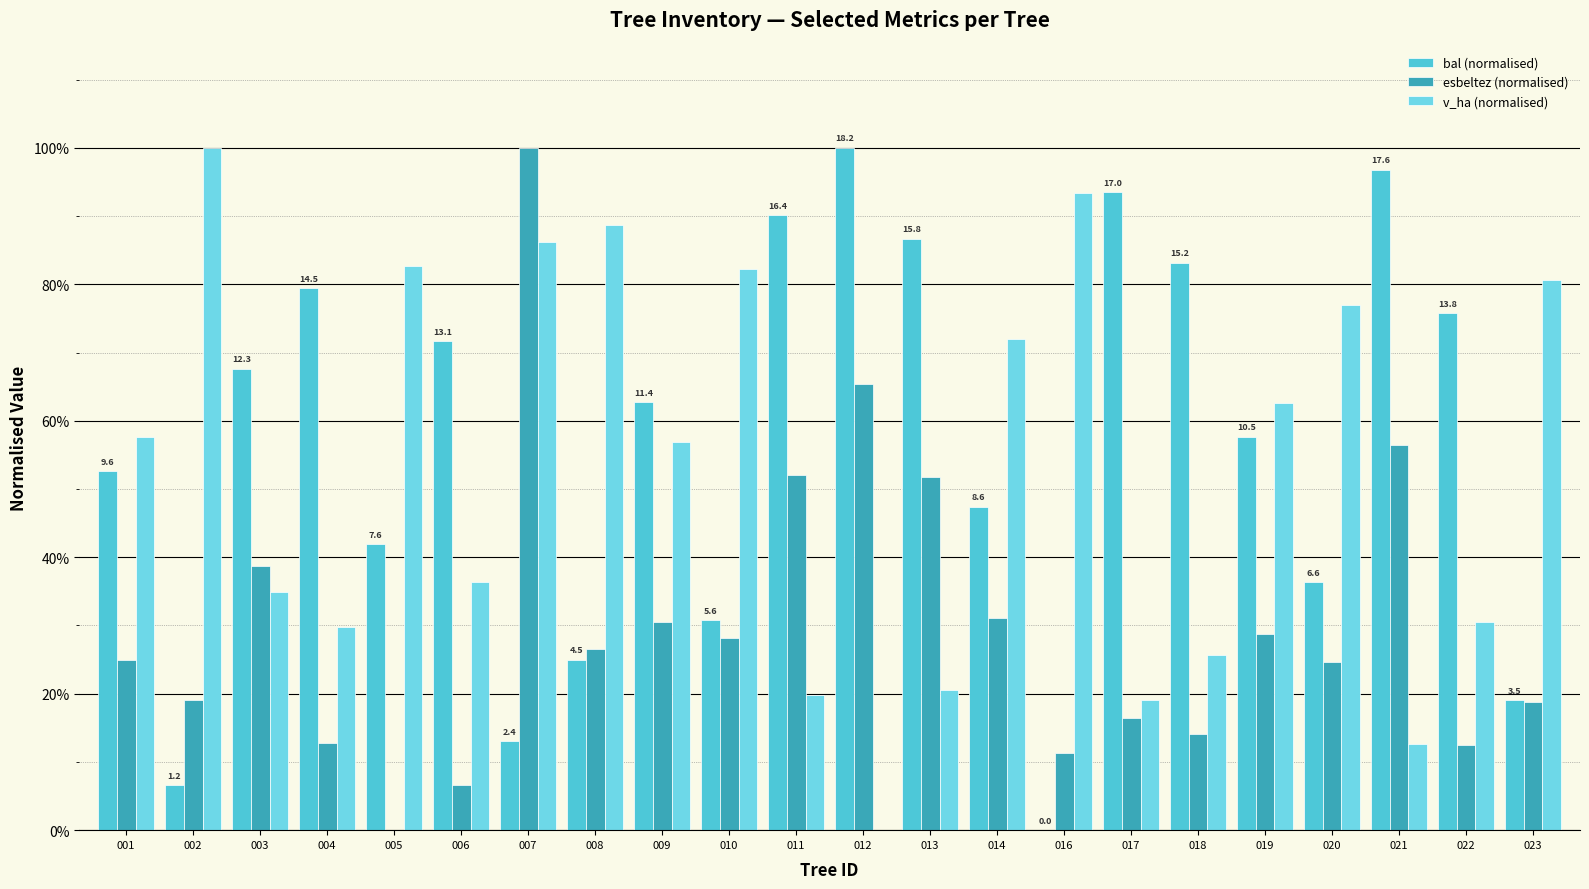

Does the chart contain stacked bars?

No